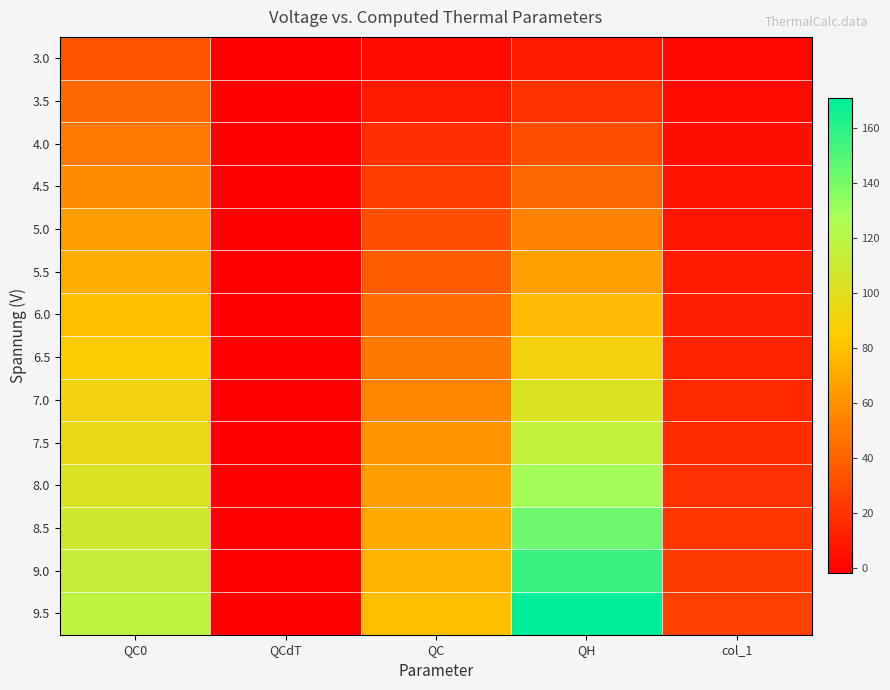

Which series has the largest range (max minus min)?

9.5